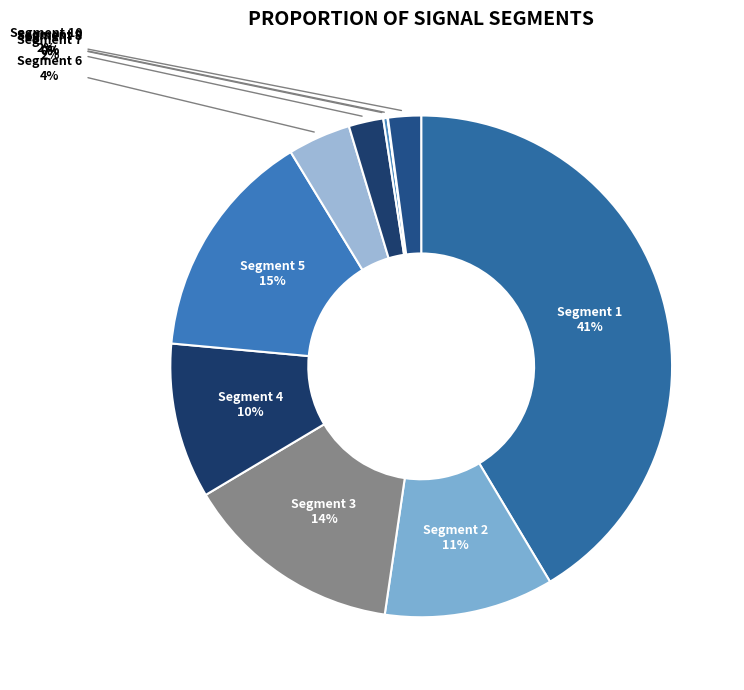

Which slice is the largest?

signal segment 1